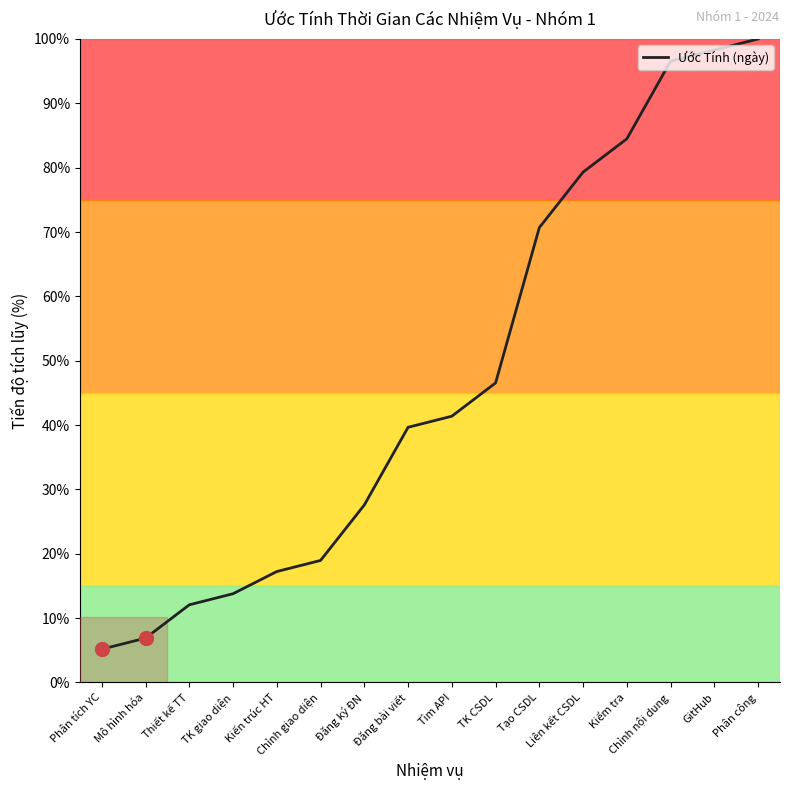

What is the approximate value at GitHub?

98.3